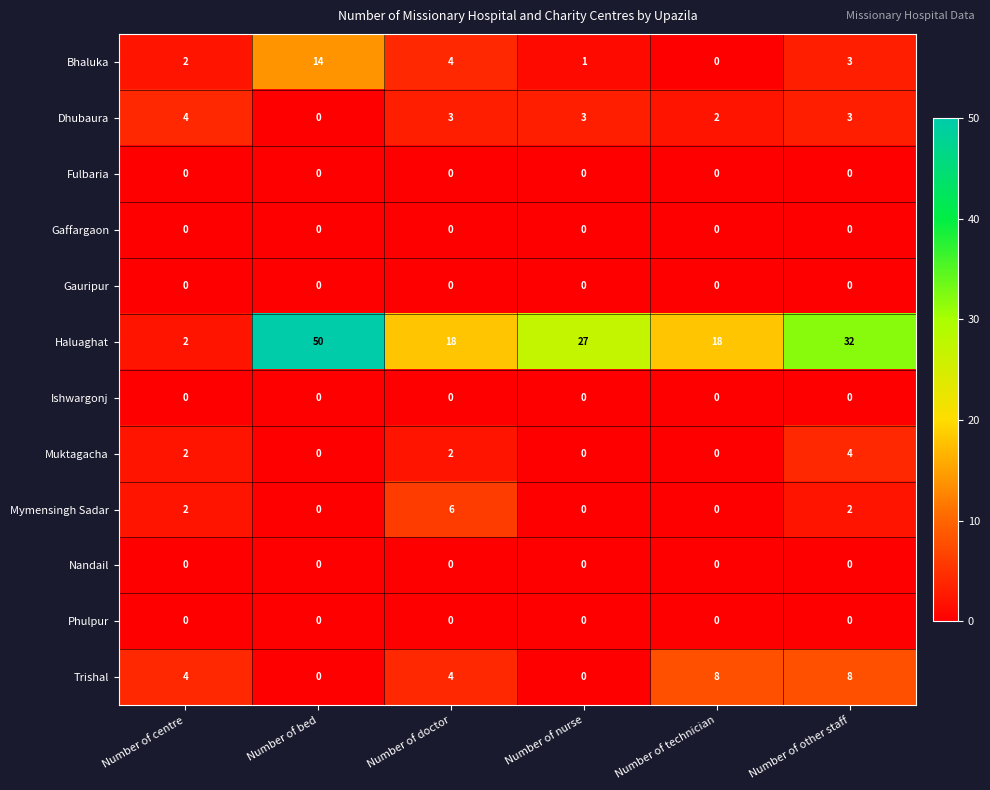

What is the sum of the Haluaghat values at Number of bed and Number of technician?

68